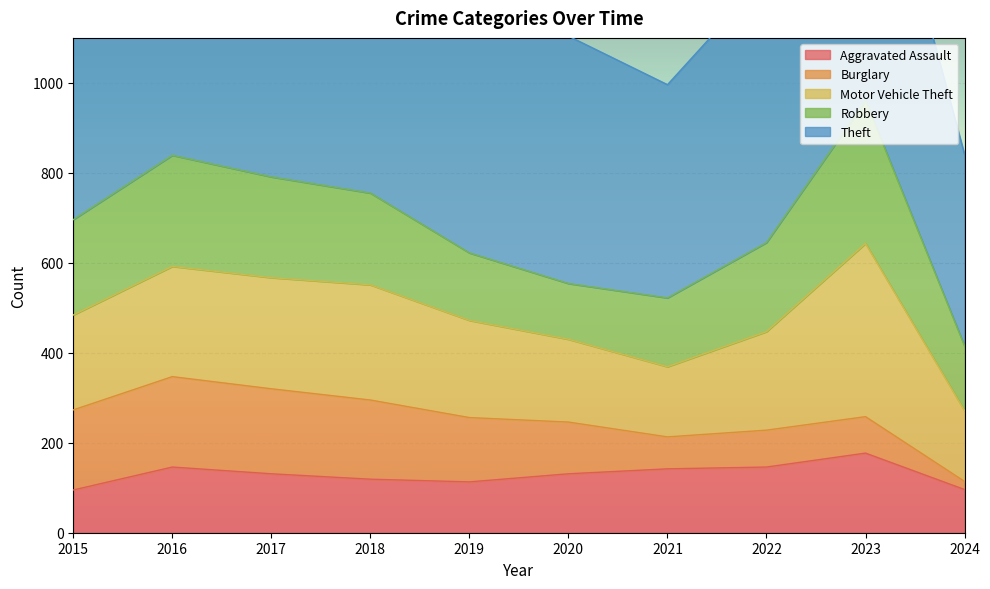

How many data points in Robbery are above 204?

4